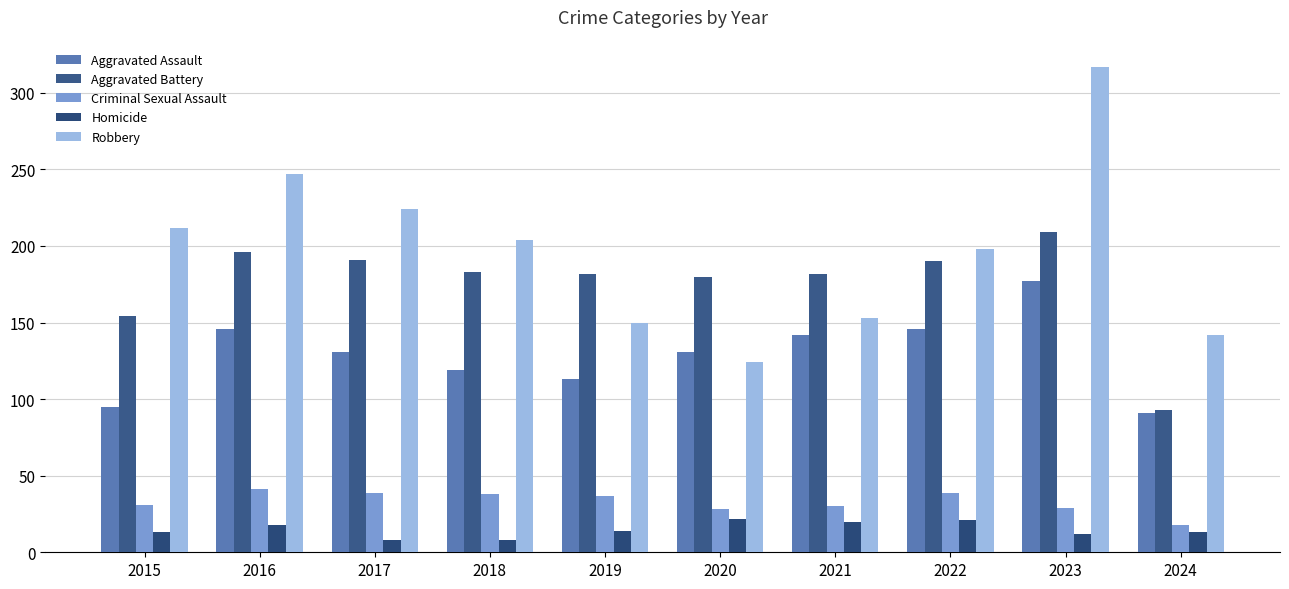

What is the average value of the Aggravated Battery series?

176